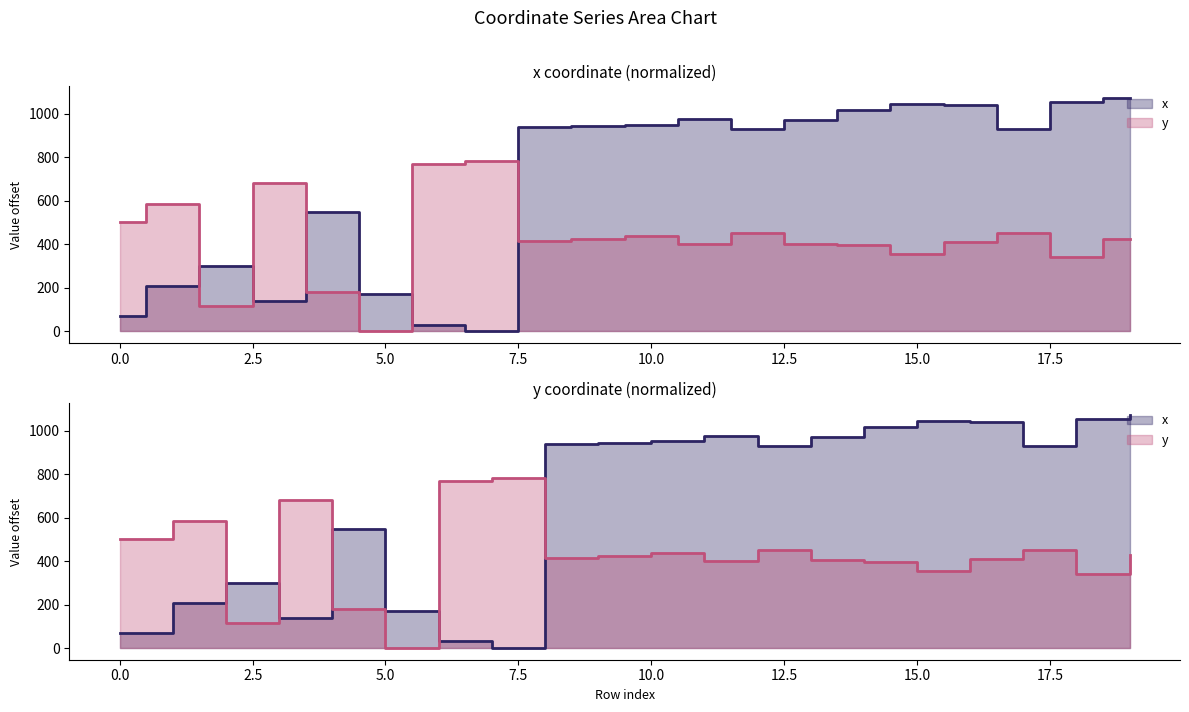

The y series shows 251.0 at 14. True or false?

False